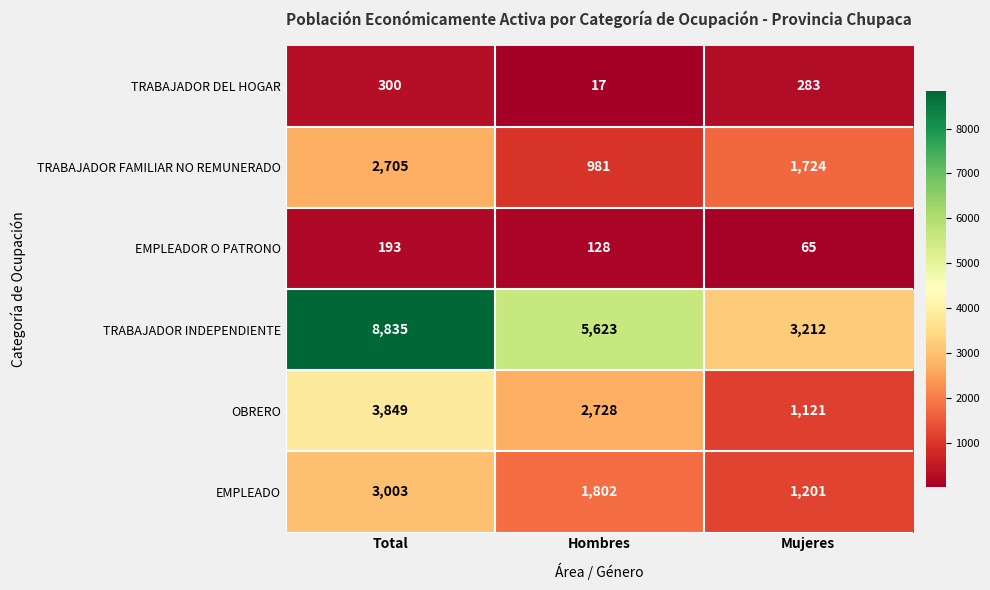

How many data points in EMPLEADO are less than 1802?

1